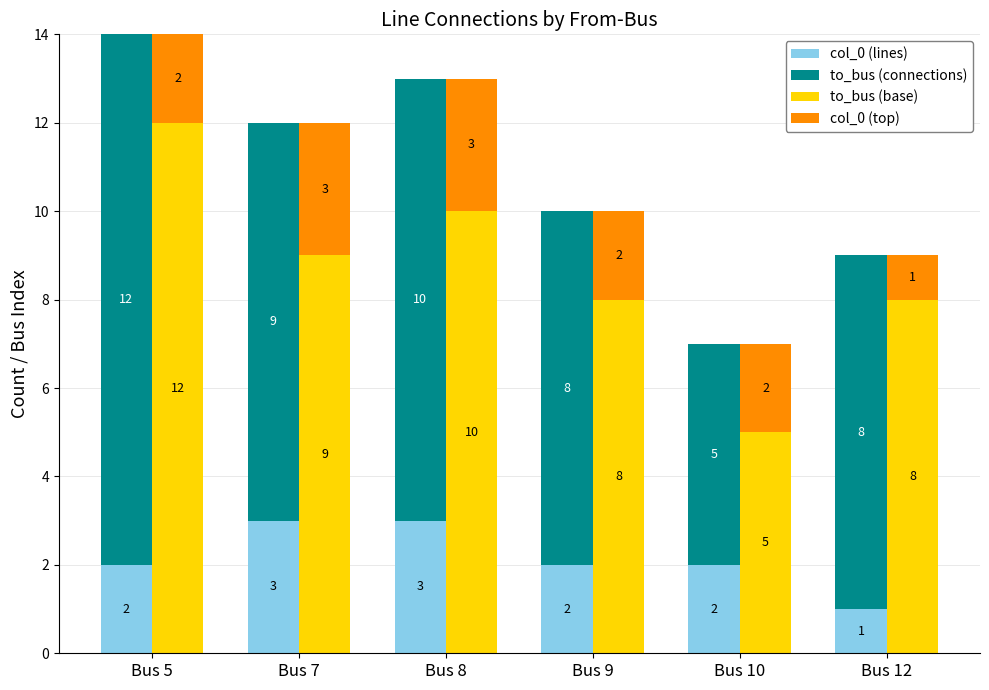

How many data points in col_0 (lines) are less than 2?

1